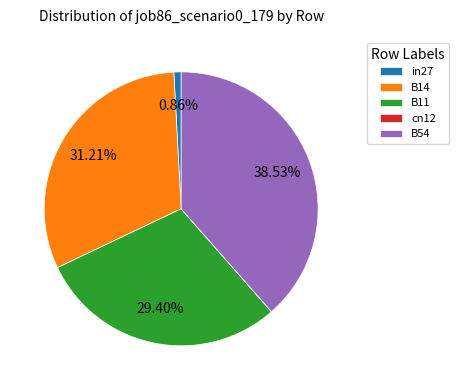

Does any single category account for the majority?

No